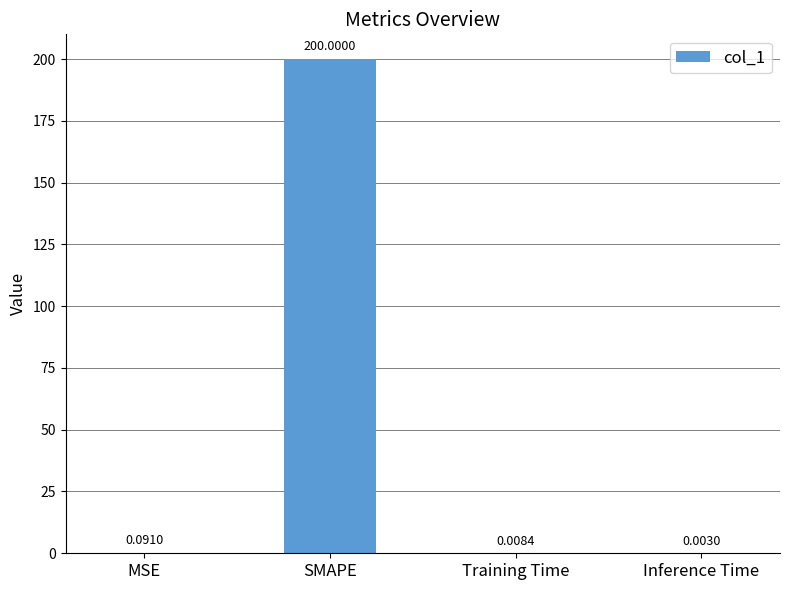

Count the number of data series in this chart.

1